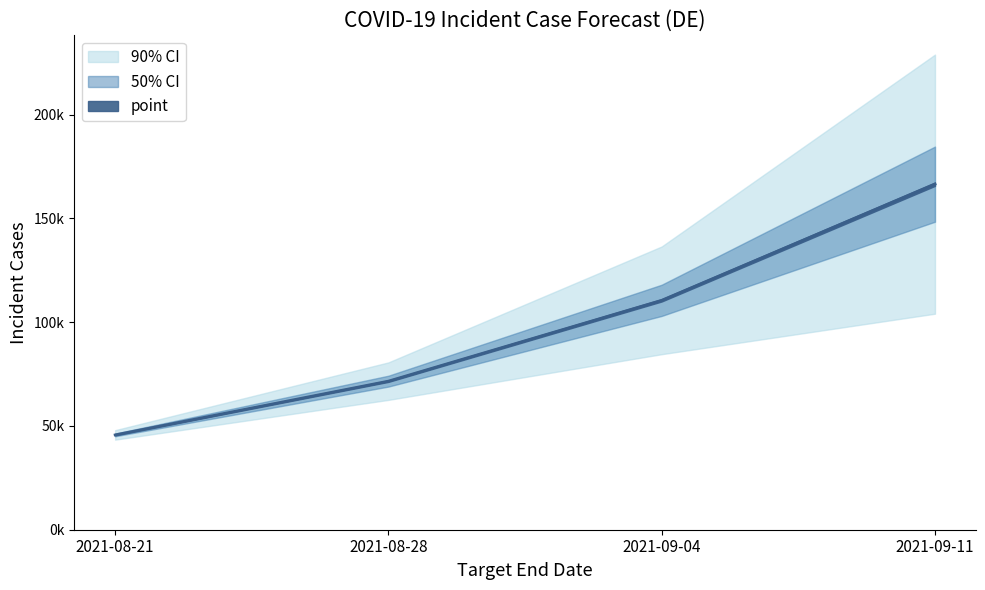

Which has a higher value, 2021-09-11 or 2021-09-04?

2021-09-11